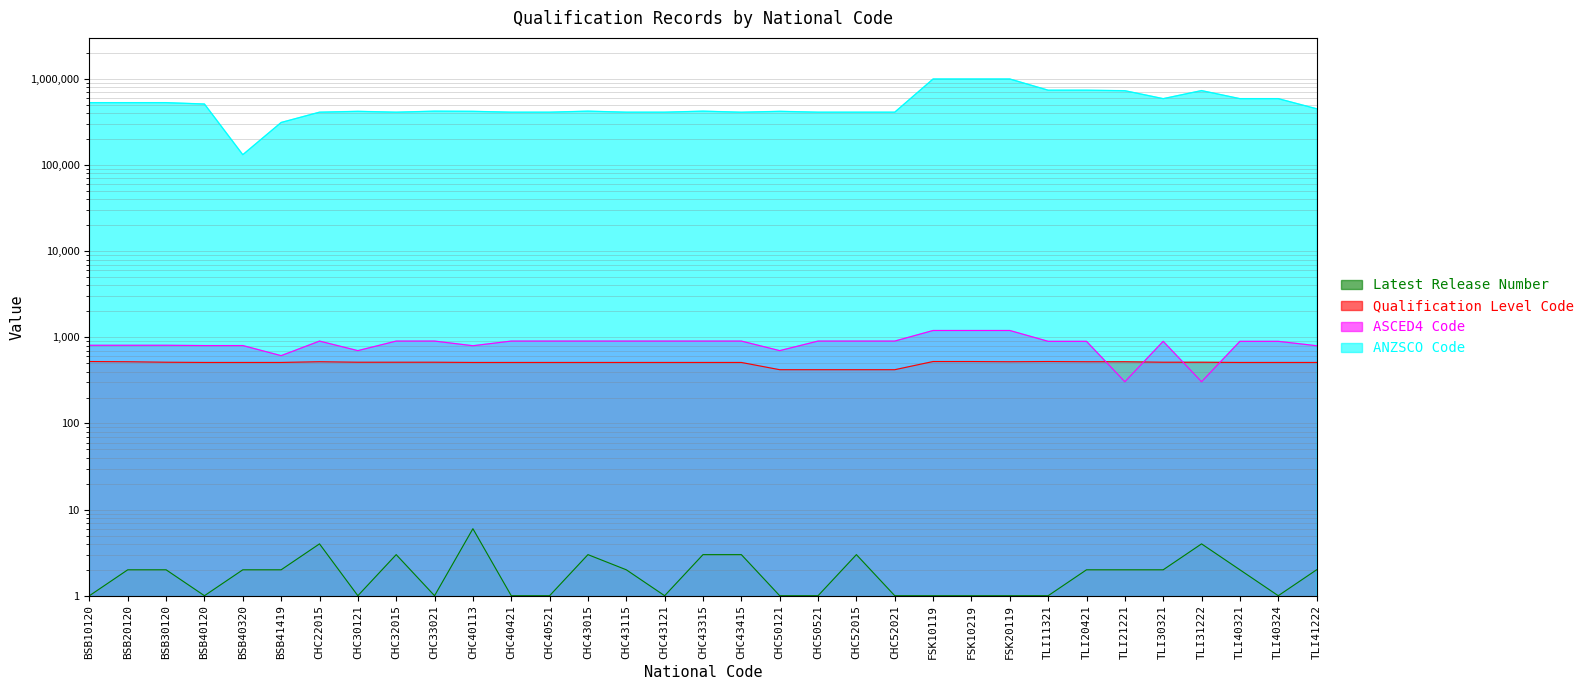

At which category is the sum across all series the highest?

FSK10119